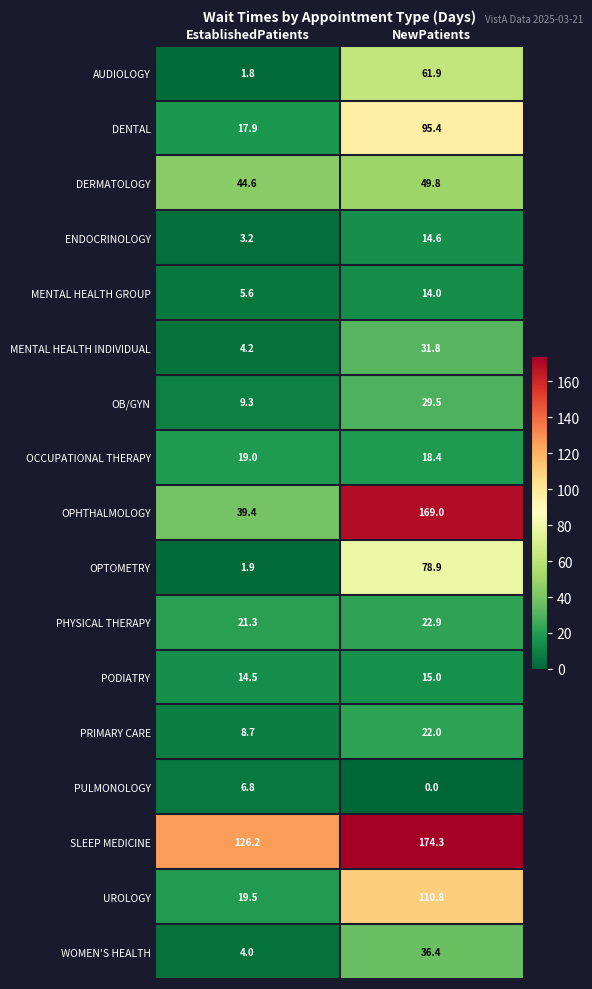

Rank the series at EstablishedPatients from lowest to highest value.

AUDIOLOGY, OPTOMETRY, ENDOCRINOLOGY, WOMEN'S HEALTH, MENTAL HEALTH INDIVIDUAL, MENTAL HEALTH GROUP, PULMONOLOGY, PRIMARY CARE, OB/GYN, PODIATRY, DENTAL, OCCUPATIONAL THERAPY, UROLOGY, PHYSICAL THERAPY, OPHTHALMOLOGY, DERMATOLOGY, SLEEP MEDICINE